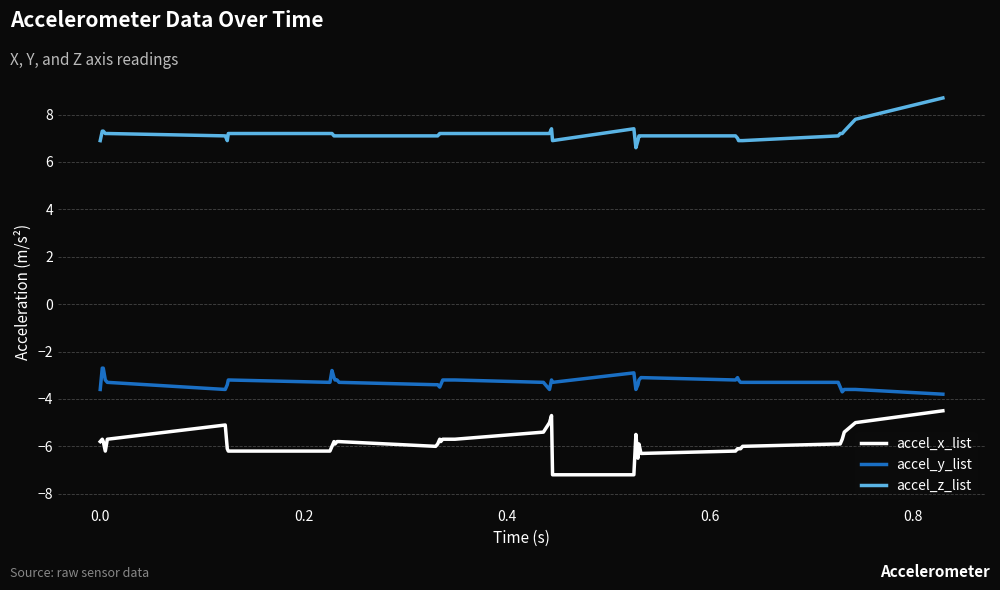

Which series has the largest total across all categories?

accel_z_list